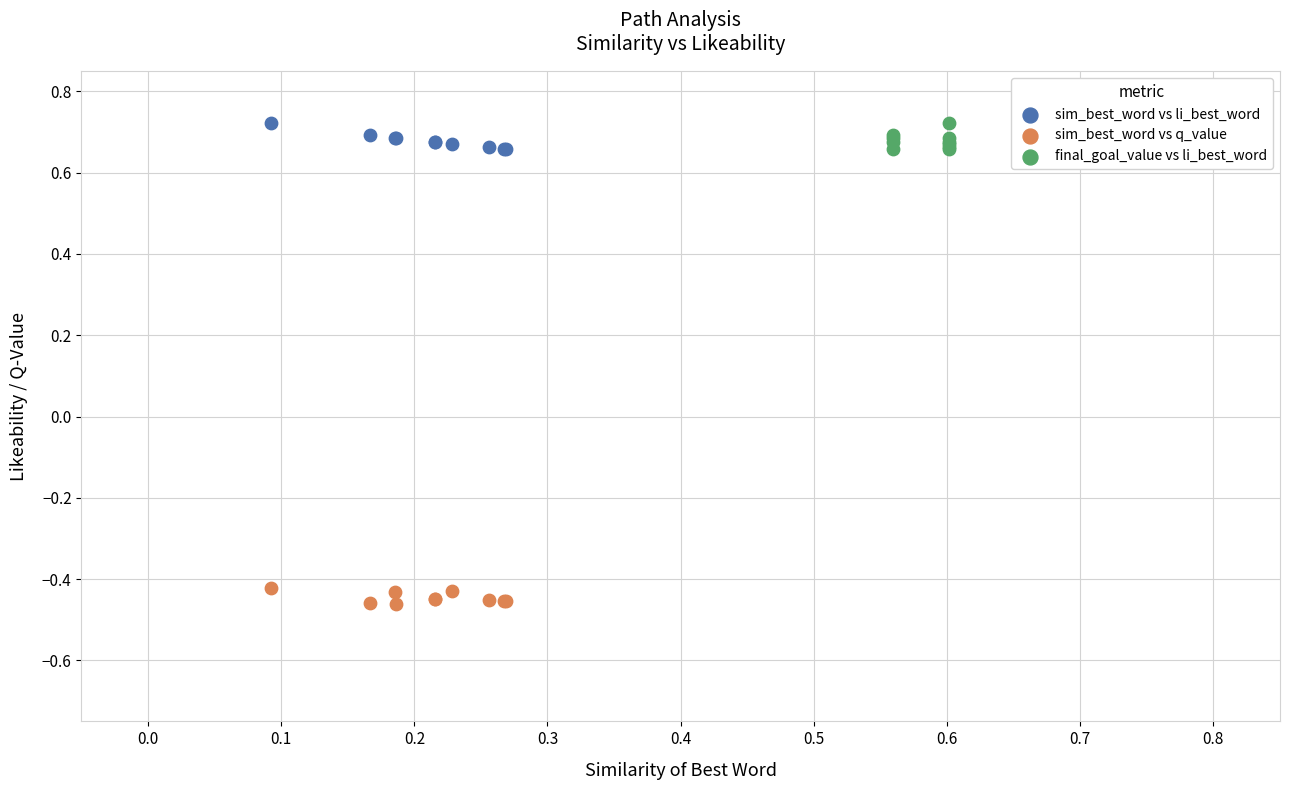

Which series contains the lowest Y value?

sim_best_word vs q_value